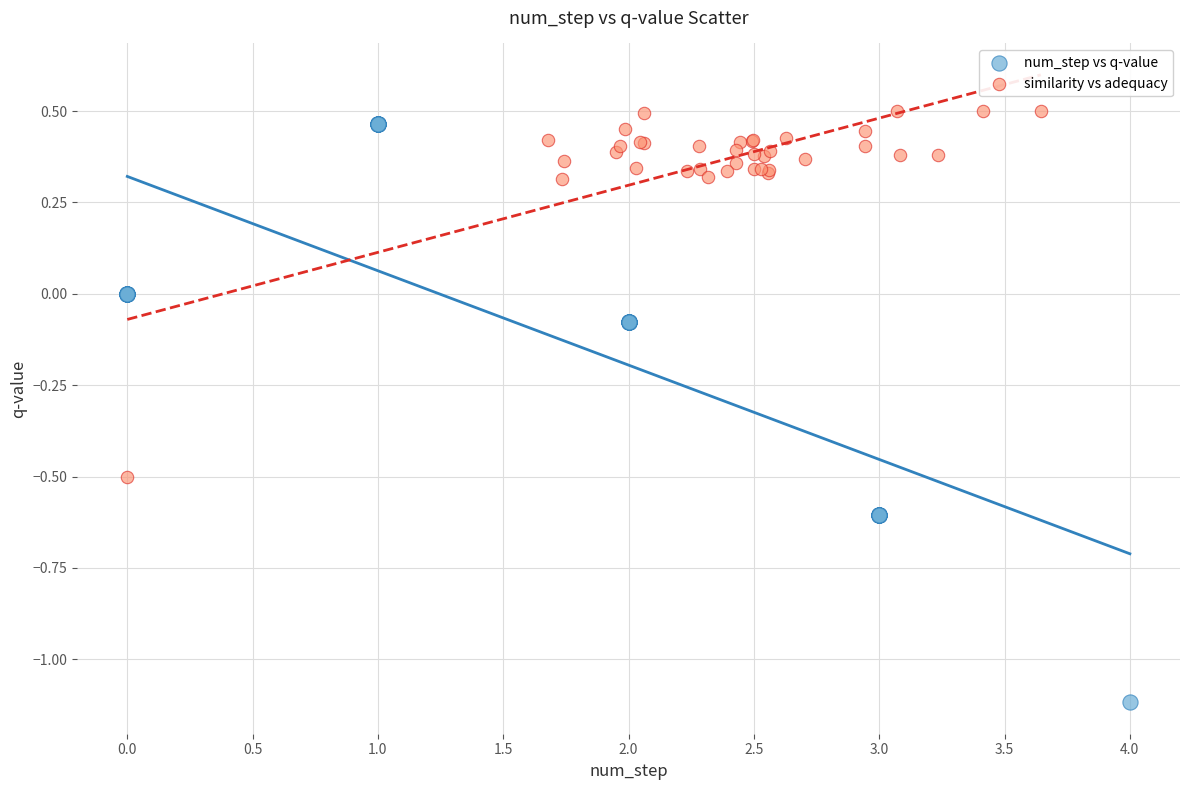

Which series has the largest Y range (max minus min)?

num_step vs q-value